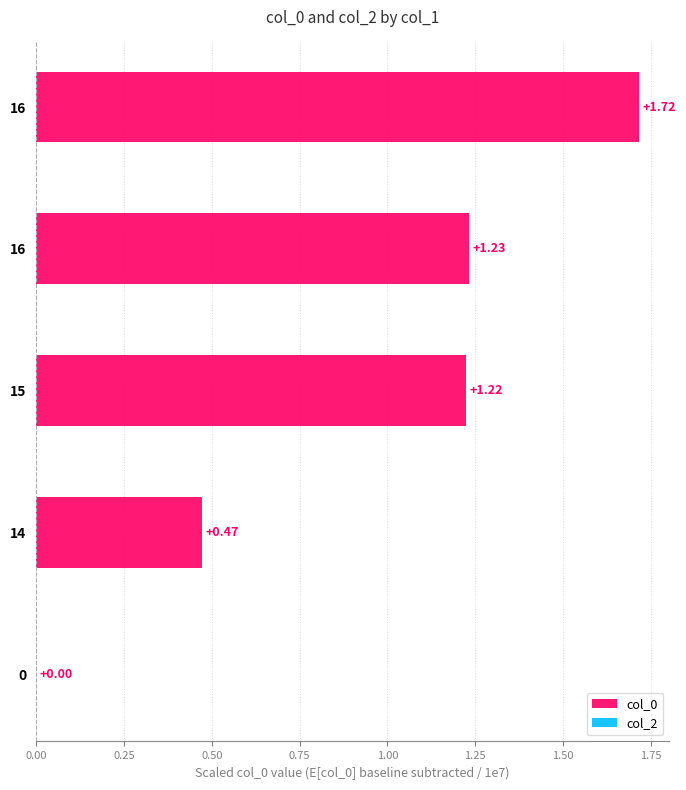

Count the number of categories in the chart.

5